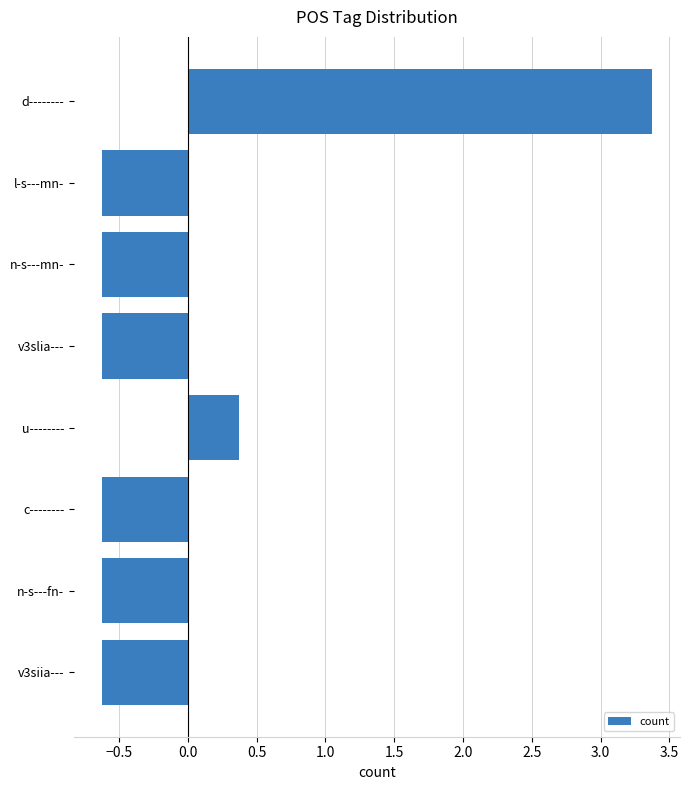

Is it true that the value at d-------- is 3.4?

True